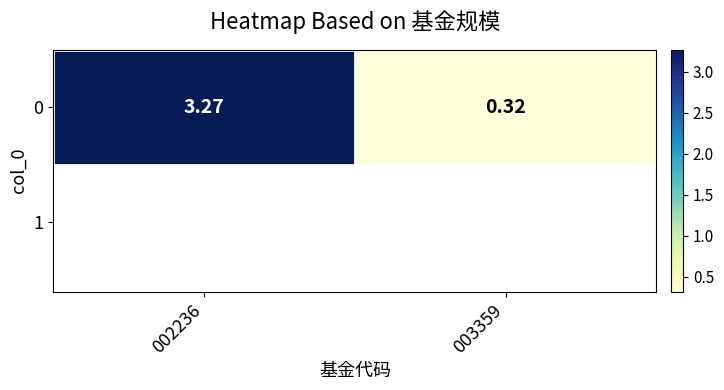

What is the smallest value displayed?

0.3